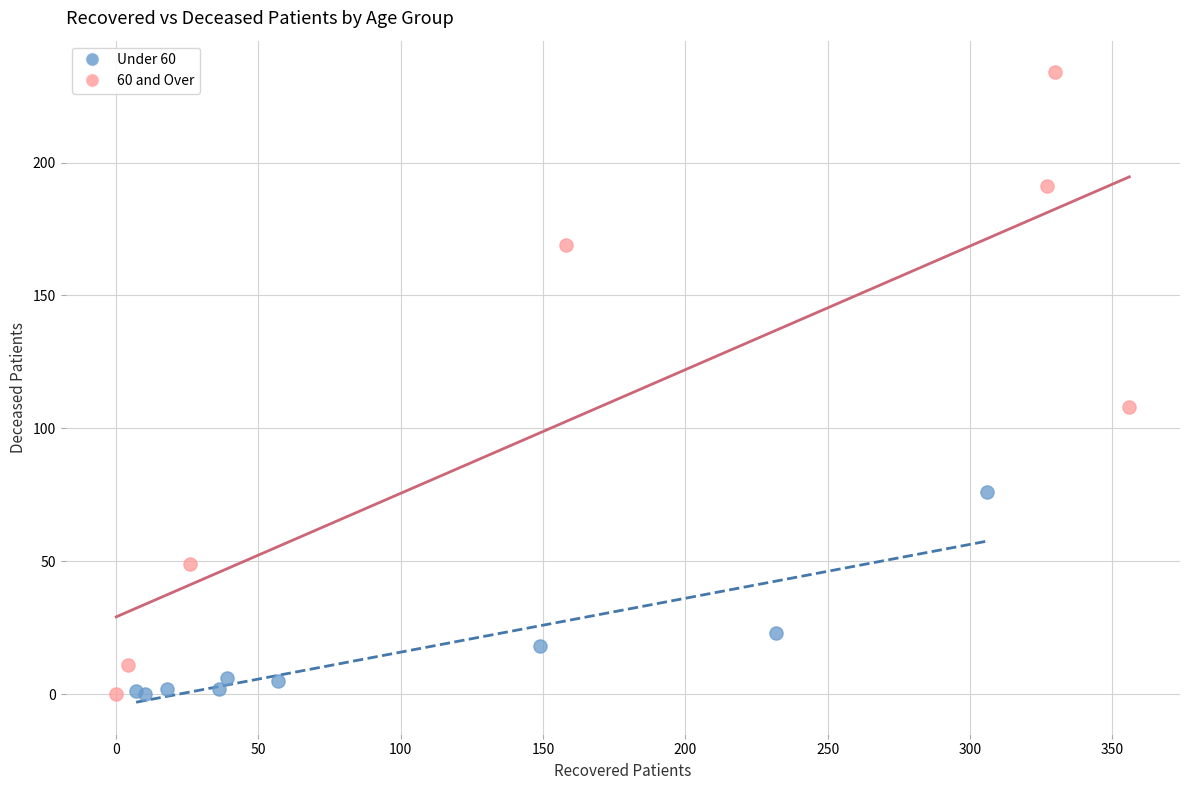

Which series contains the highest Y value?

60 and Over